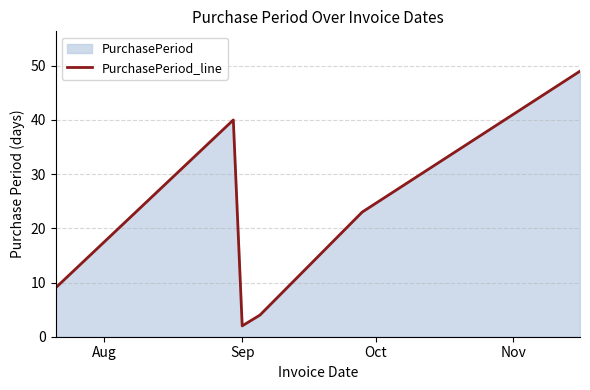

What is the maximum value shown in the chart?

49